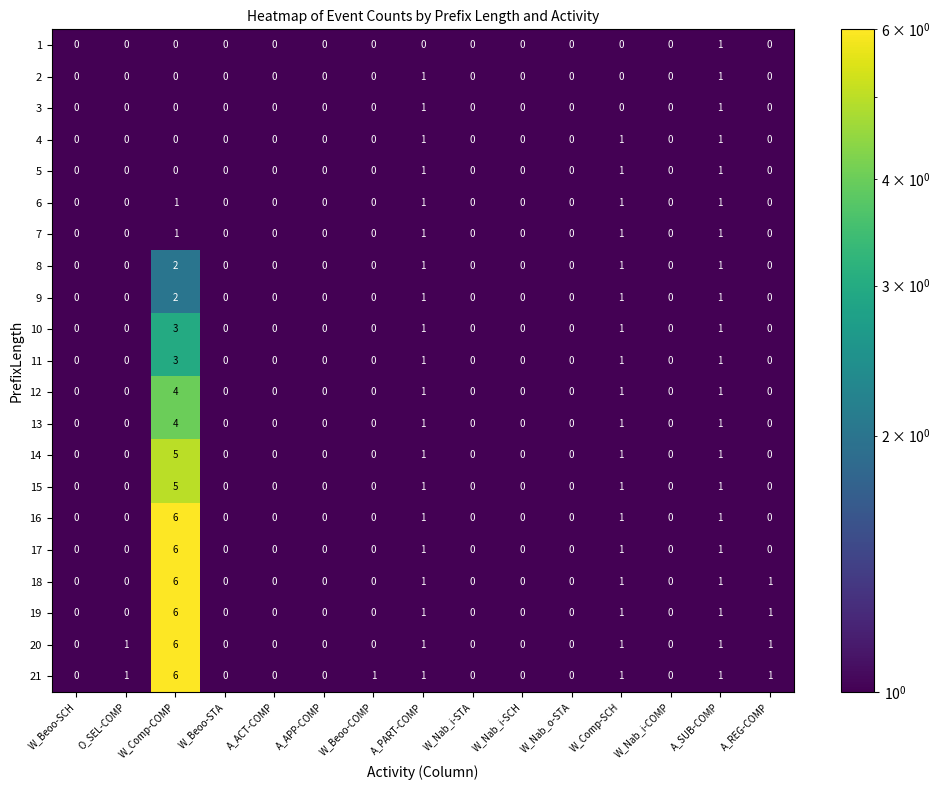

How many distinct data groups are displayed?

21